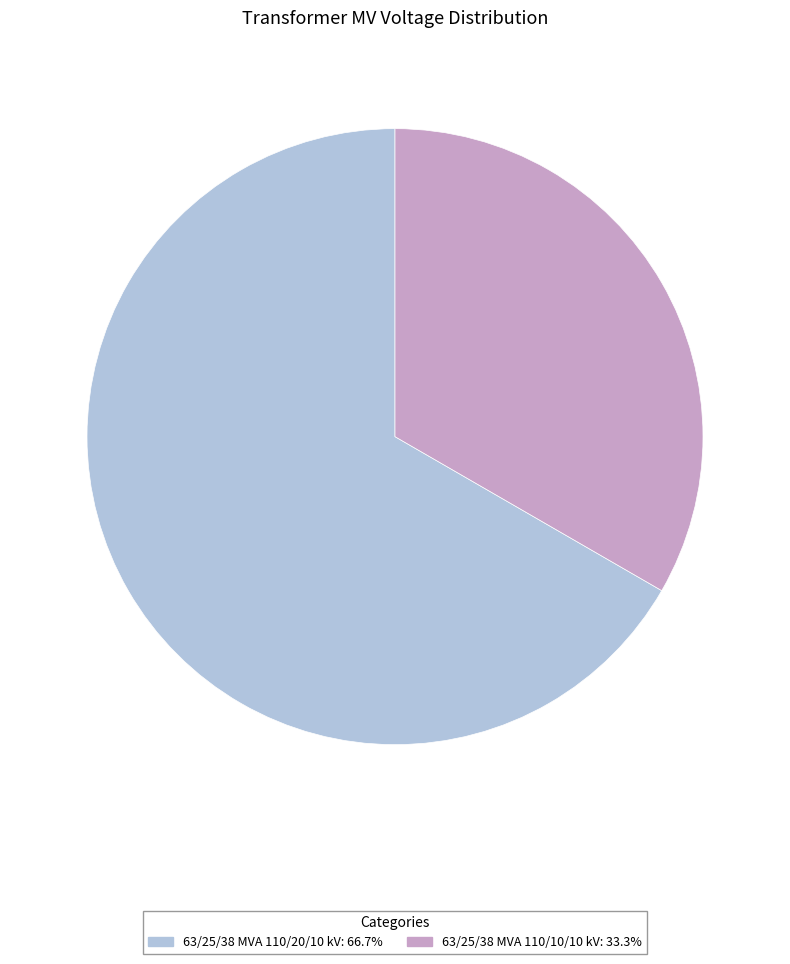

Is it true that 63/25/38 MVA 110/20/10 kV is 78% of the pie?

False